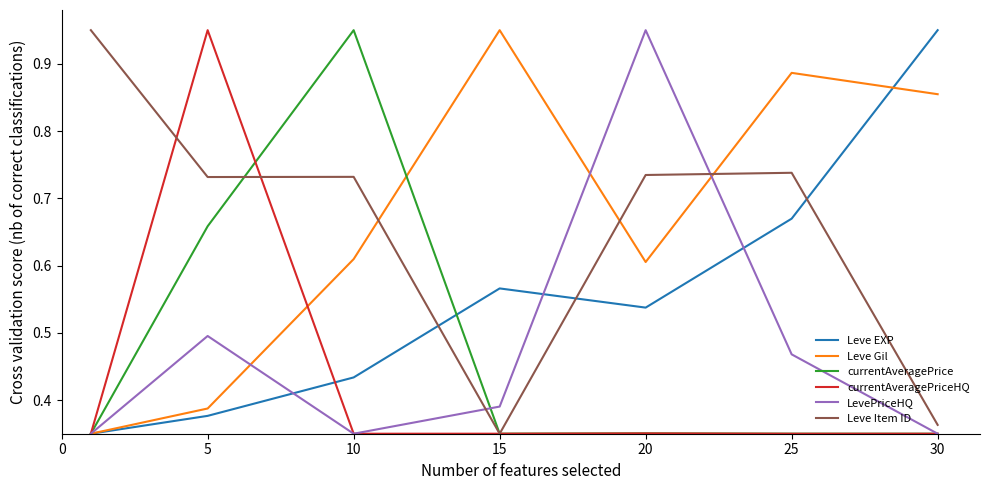

After their last crossing, which series has the higher values: Leve Item ID or Leve Gil?

Leve Gil